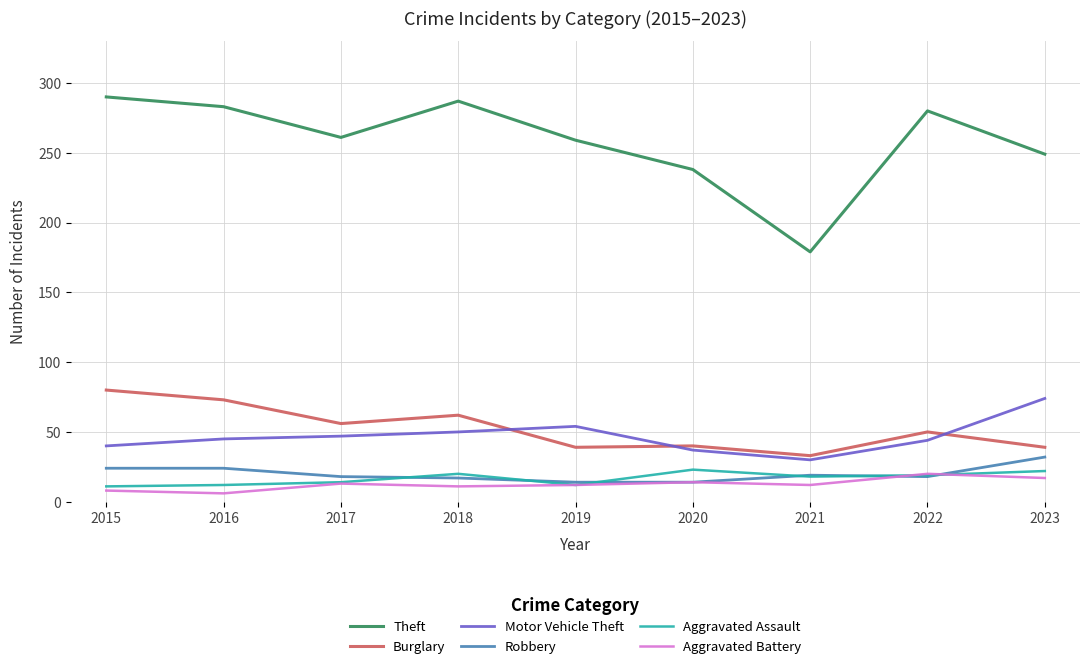

True or false: Theft and Aggravated Battery cross at least once.

False